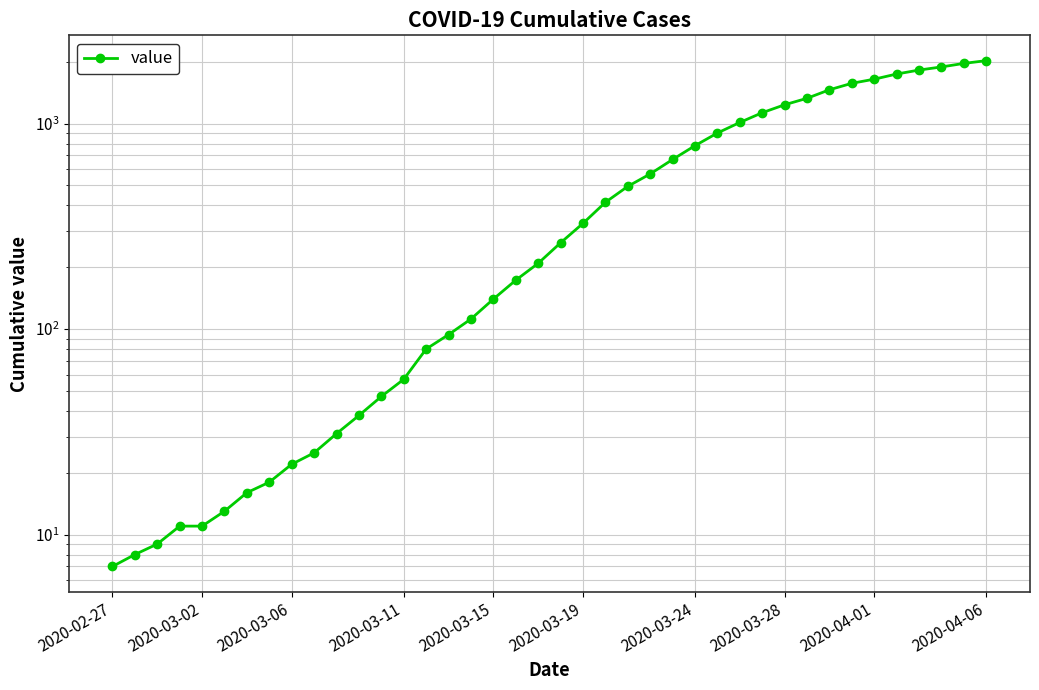

Reading left to right, list all the values displayed in this chart.

7	8	9	11	11	13	16	18	22	25	31	38	47	57	80	94	112	140	173	209	263	327	414	495	569	669	781	900	1013	1130	1235	1328	1461	1571	1645	1743	1822	1887	1963	2025